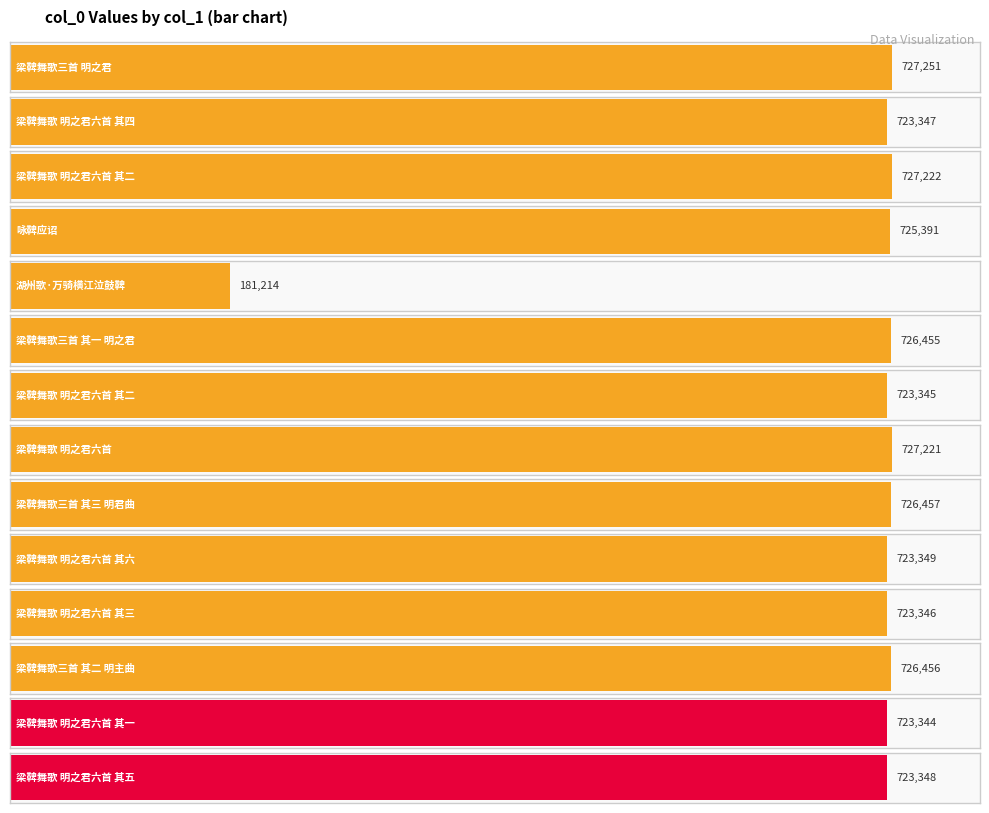

How many bars are there in total?

14